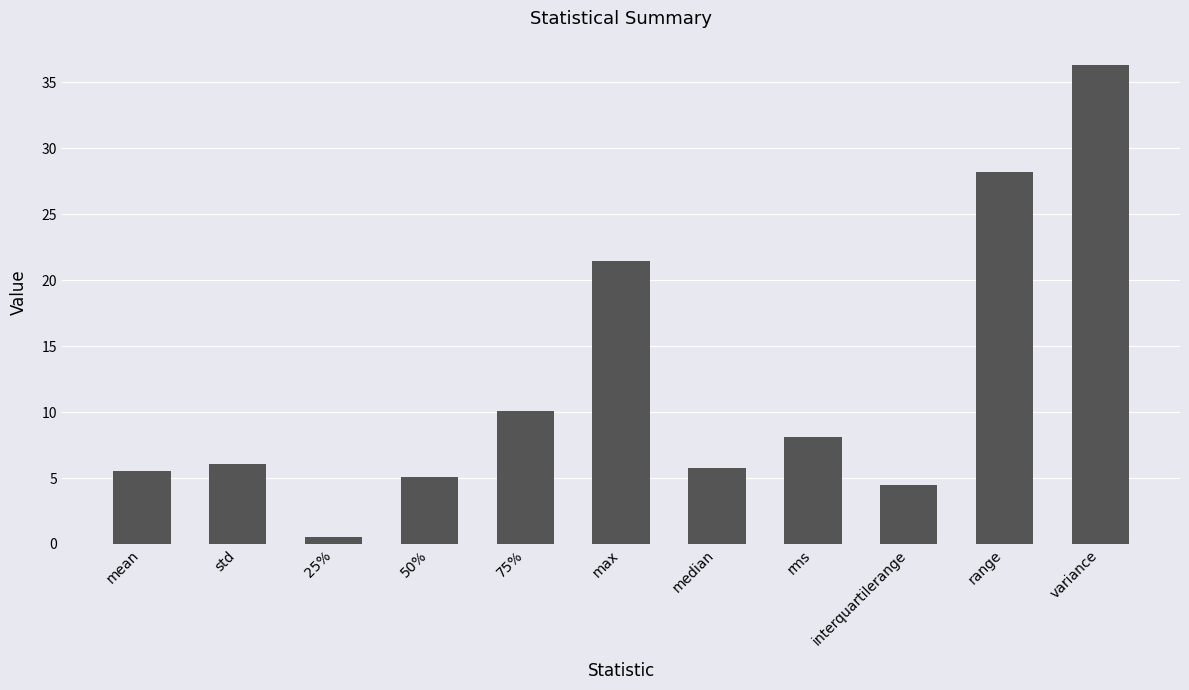

Is it true that the value at interquartilerange is 2.9?

False